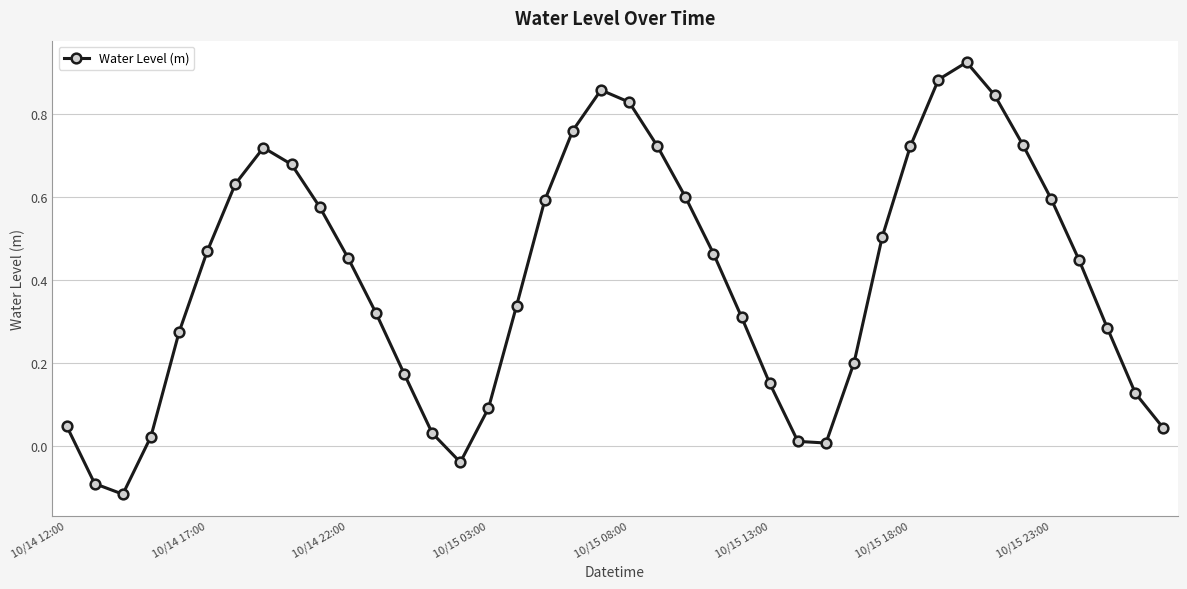

How many points are lower than both their immediate neighbors (excluding endpoints)?

3